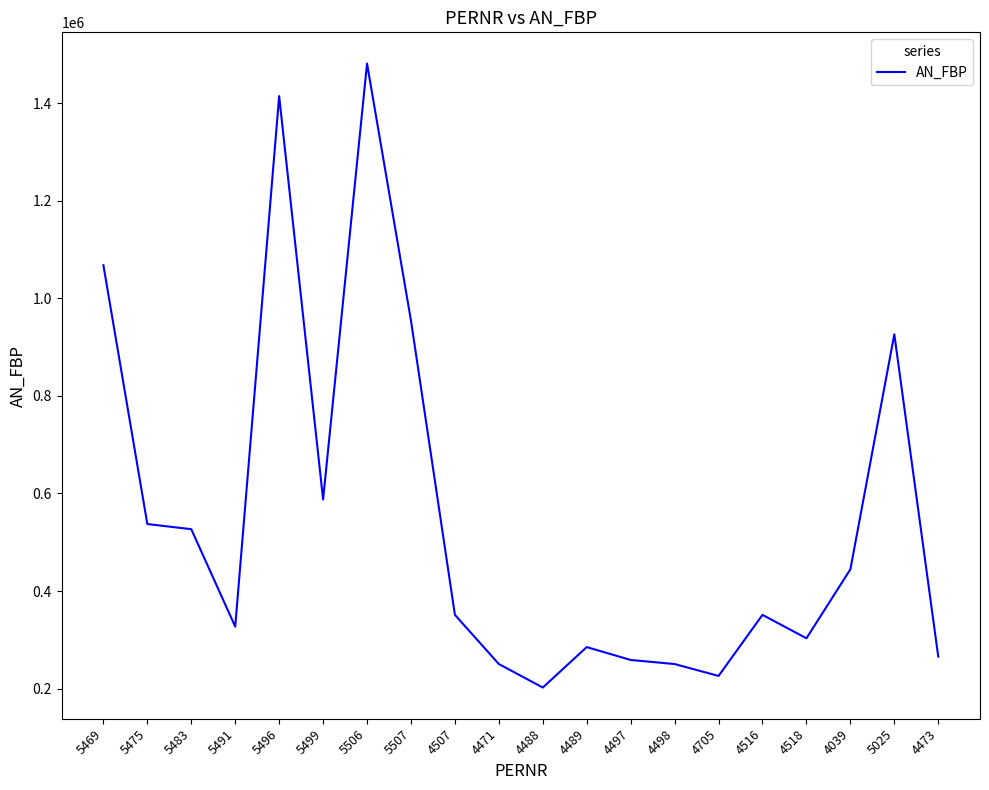

Reading left to right, list all the values displayed in this chart.

5469=1067878	5475=537344	5483=526753	5491=327105	5496=1414588	5499=587653	5506=1481313	5507=954285	4507=351148	4471=250342	4488=202206	4489=285102	4497=258702	4498=250342	4705=225966	4516=351148	4518=303148	4039=444495	5025=926218	4473=265522